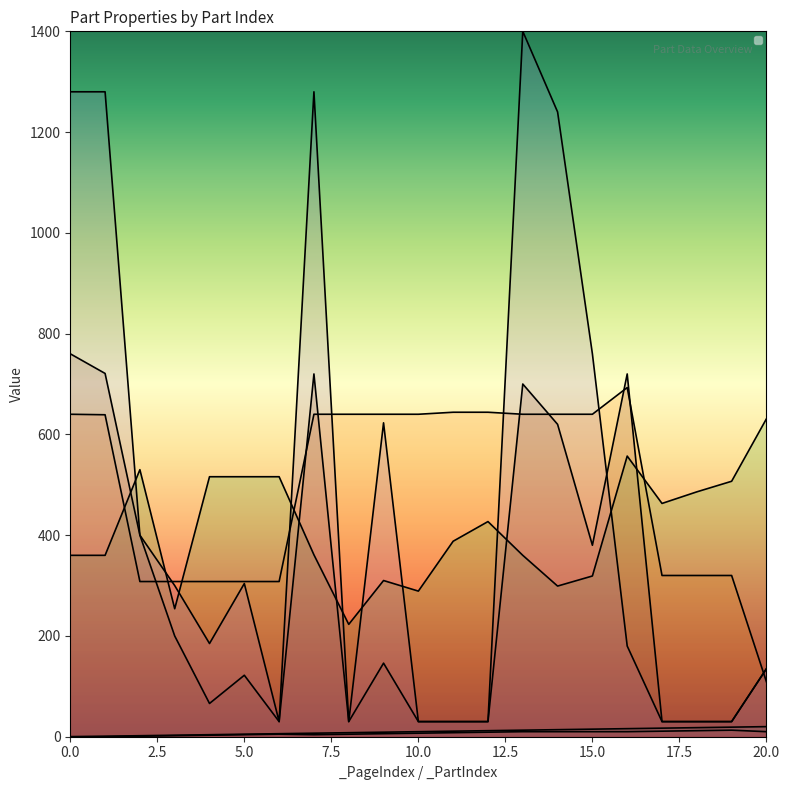

Between 0 and 11, which is larger?

11